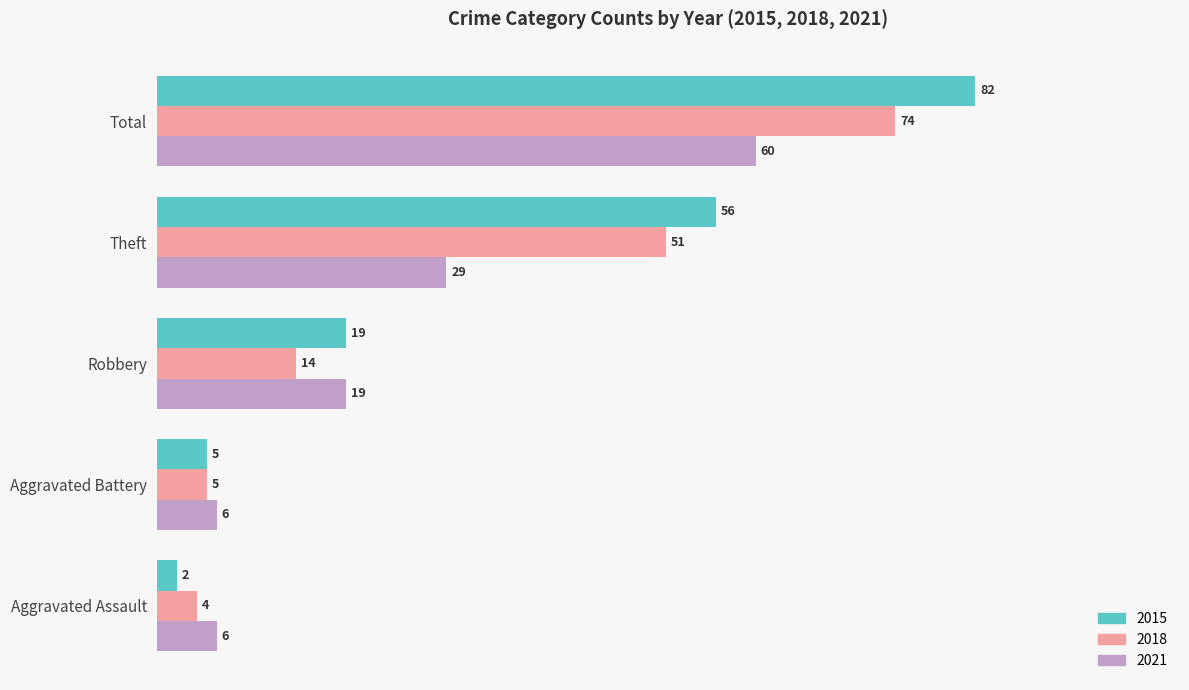

The value of 2015 at Aggravated Assault is 2. True or false?

True